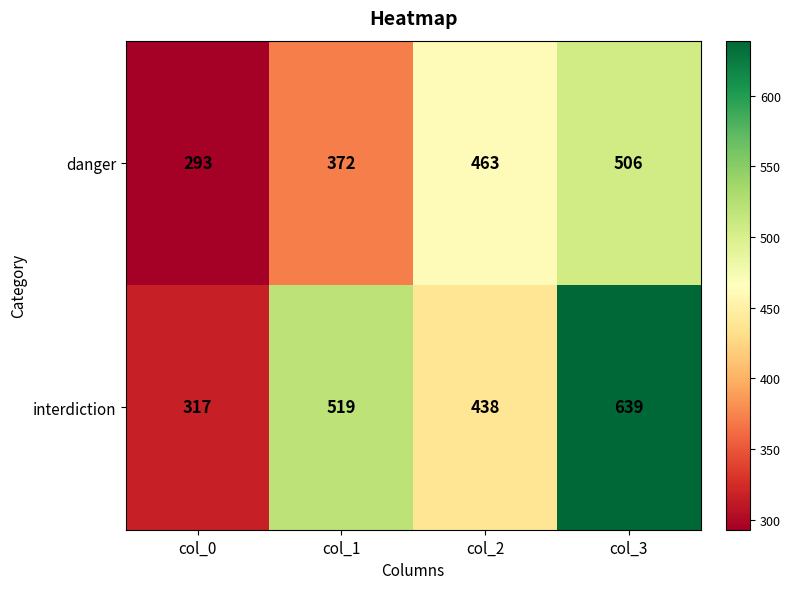

Which series has the largest range (max minus min)?

interdiction